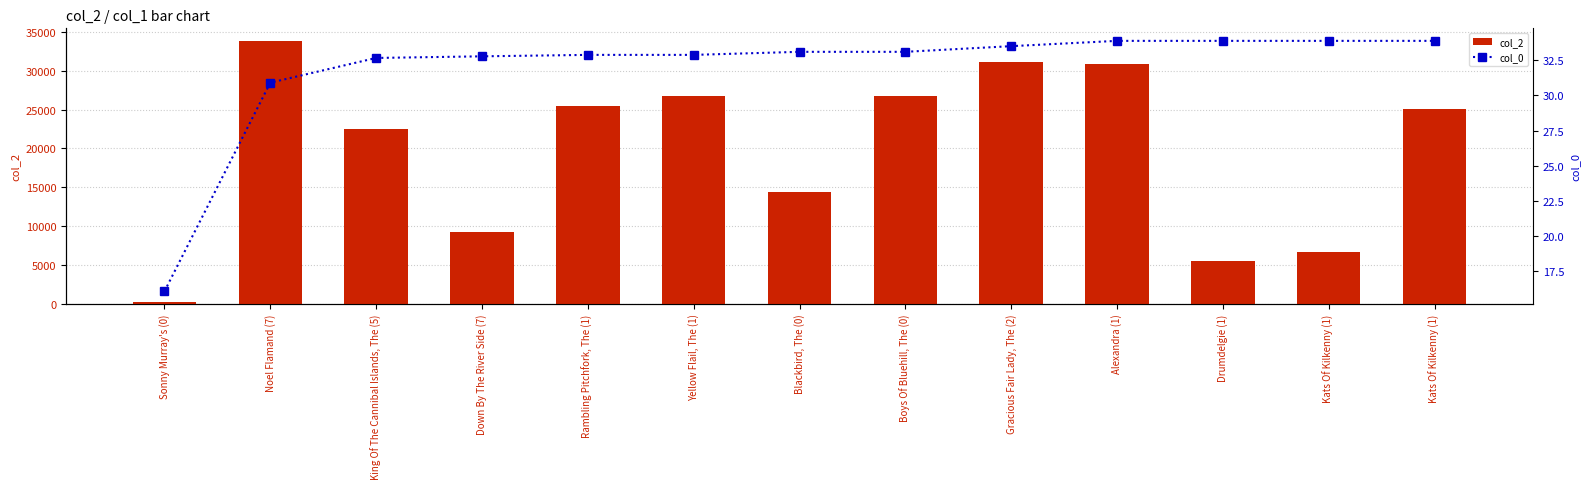

Is it true that col_0 equals 32.9 at Yellow Flail, The (1)?

True